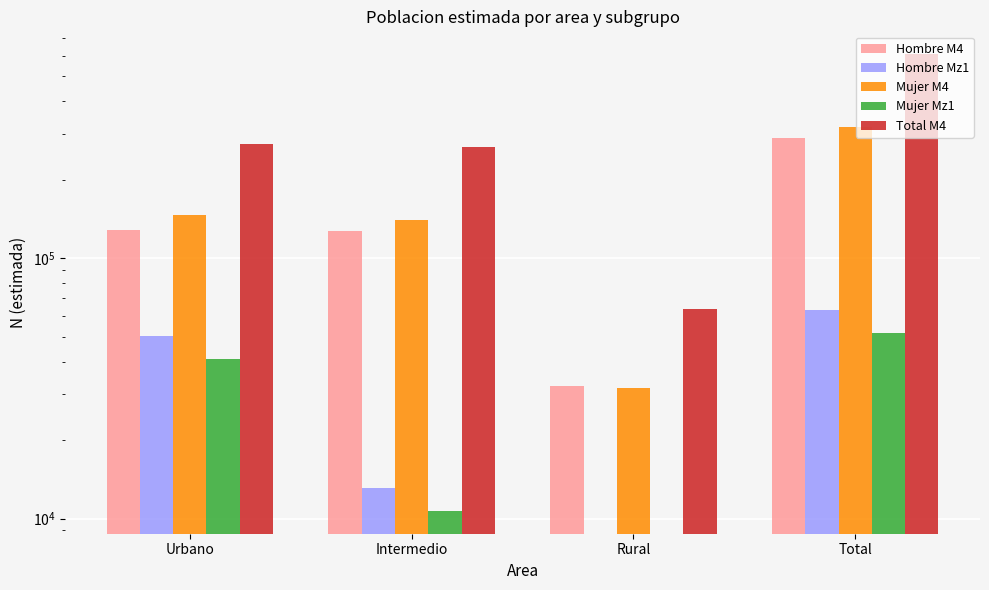

Are the bars horizontal?

No